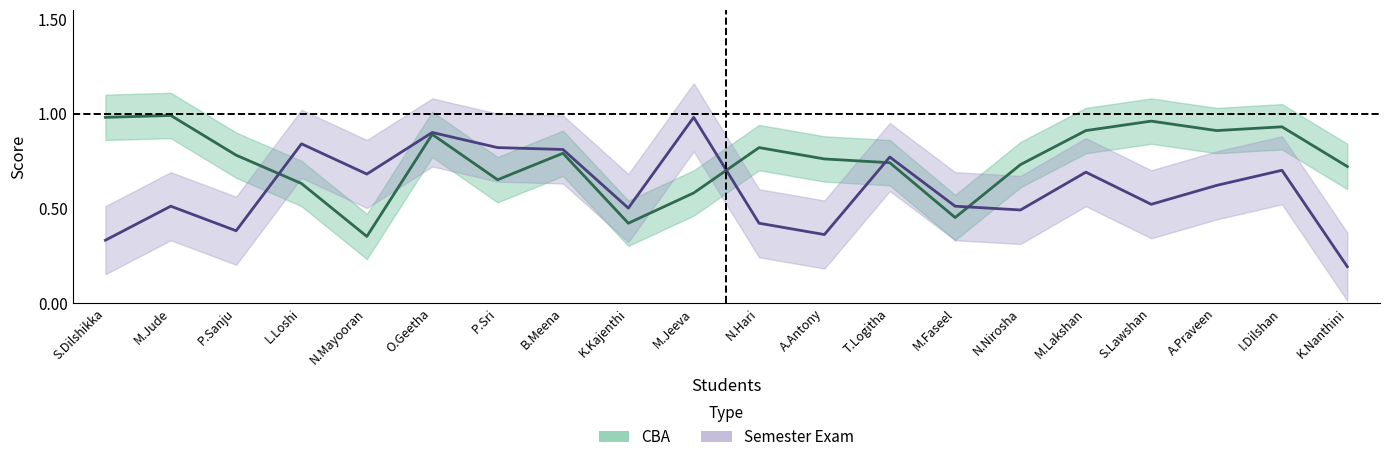

In CBA, how many points are higher than both neighbors (excluding endpoints)?

6